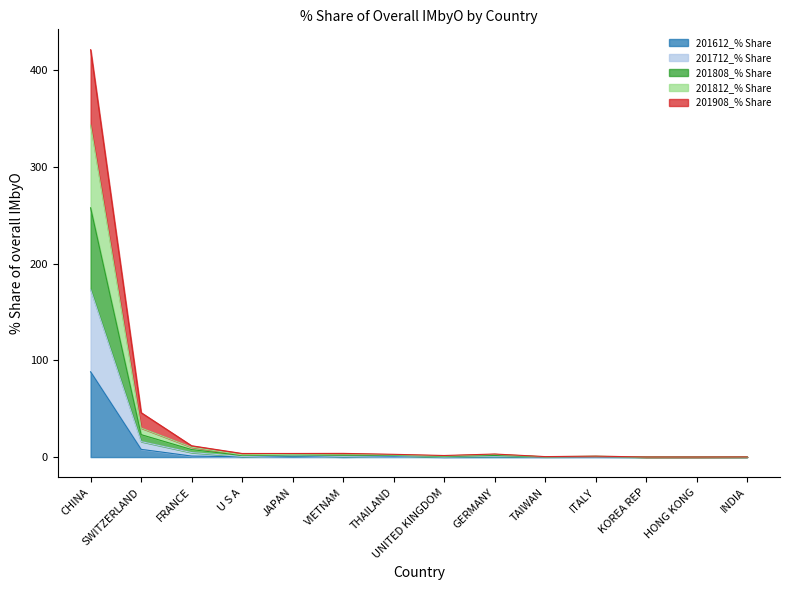

At which label does 201612_% Share reach its peak?

CHINA